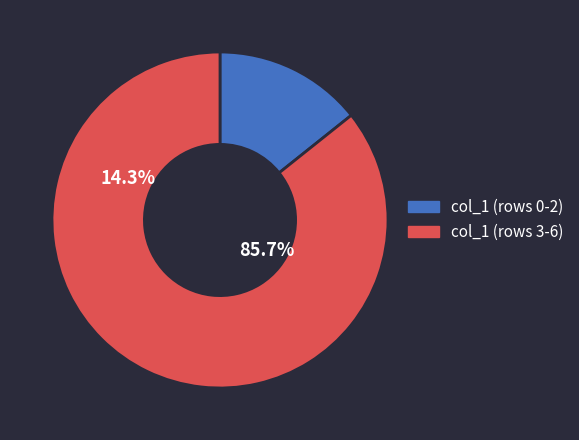

Between 2 and 3, which is larger?

3